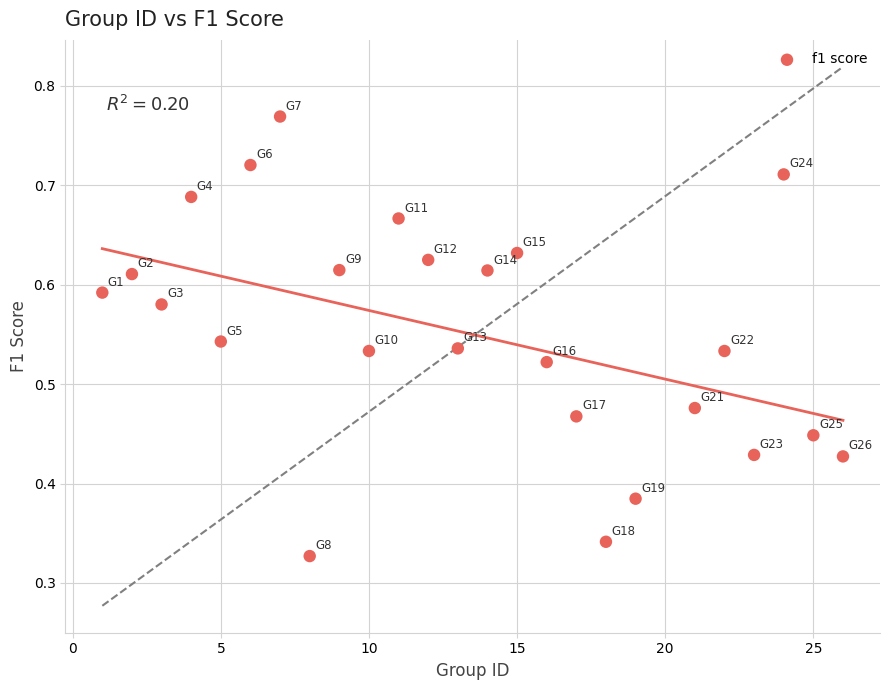

What is the range of X values (max minus min)?

25.0